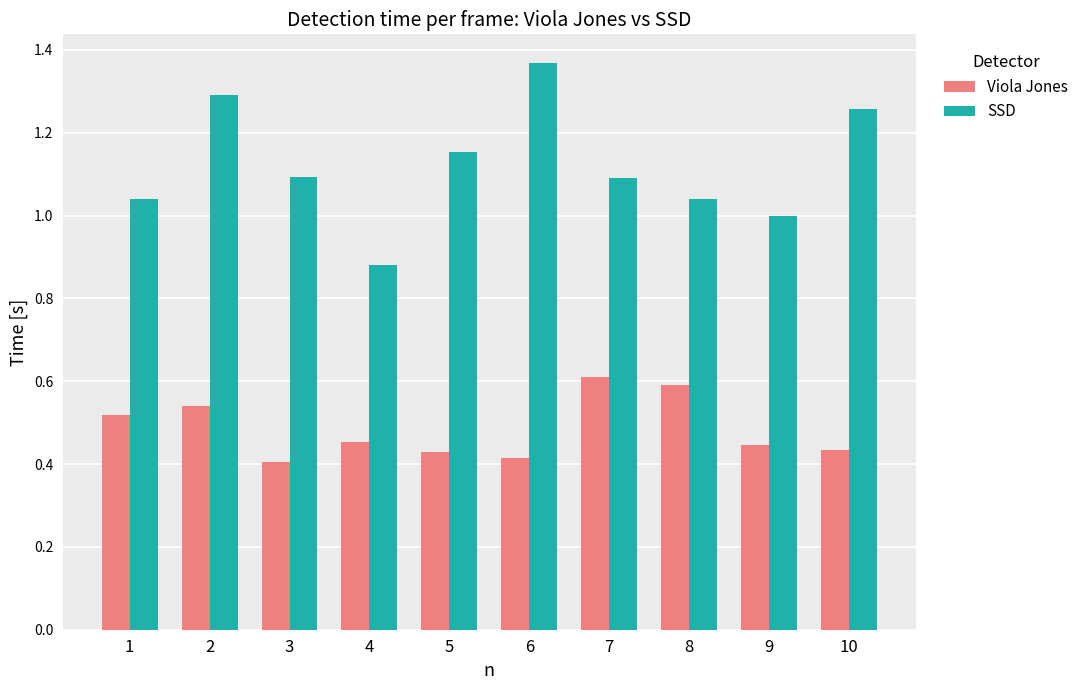

Which series has the widest spread of values?

SSD